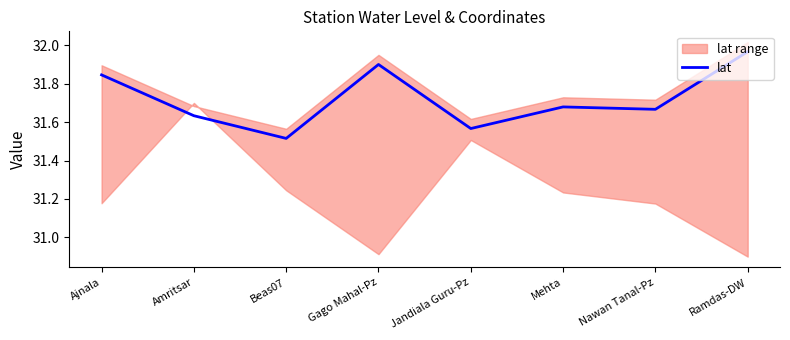

What is the label of the 8th point from the left?

Ramdas-DW